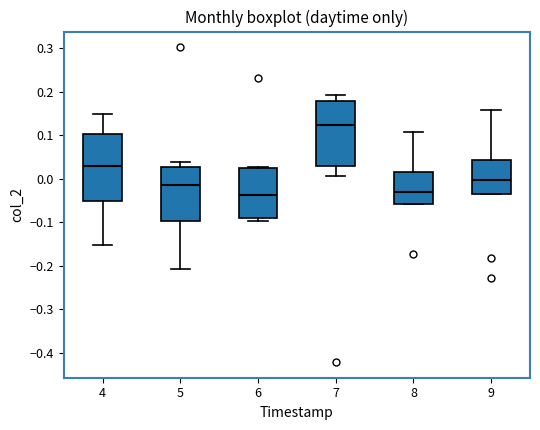

Reading left to right, read every box against the y-axis: the position of its median line, the range the box covers, and the ends of its whiskers. The values are not printed on the chart, so give them approximately, as read against the axis.

4: median 0.03, box -0.05 to 0.10, whiskers -0.15 to 0.15
5: median -0.02, box -0.10 to 0.03, whiskers -0.21 to 0.04
6: median -0.04, box -0.09 to 0.02, whiskers -0.10 to 0.03
7: median 0.12, box 0.03 to 0.18, whiskers 0.01 to 0.19
8: median -0.03, box -0.06 to 0.02, whiskers -0.06 to 0.11
9: median 0.00, box -0.04 to 0.04, whiskers -0.04 to 0.16